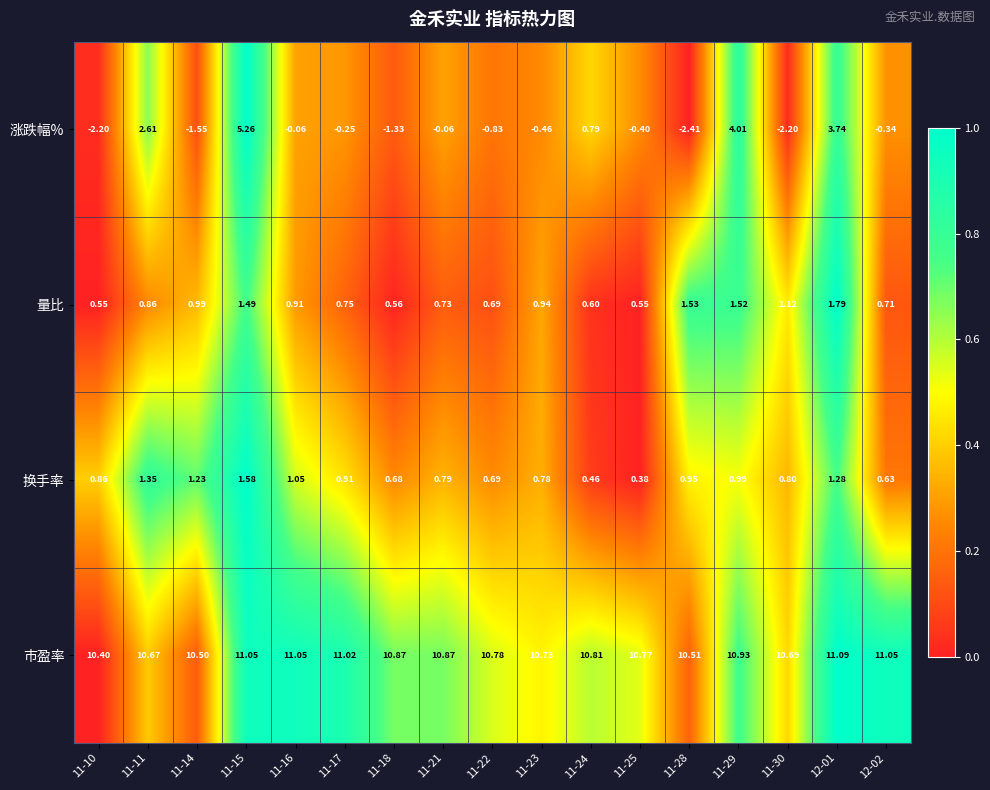

Between 11-21 and 11-30, which series saw the biggest shift?

涨跌幅%